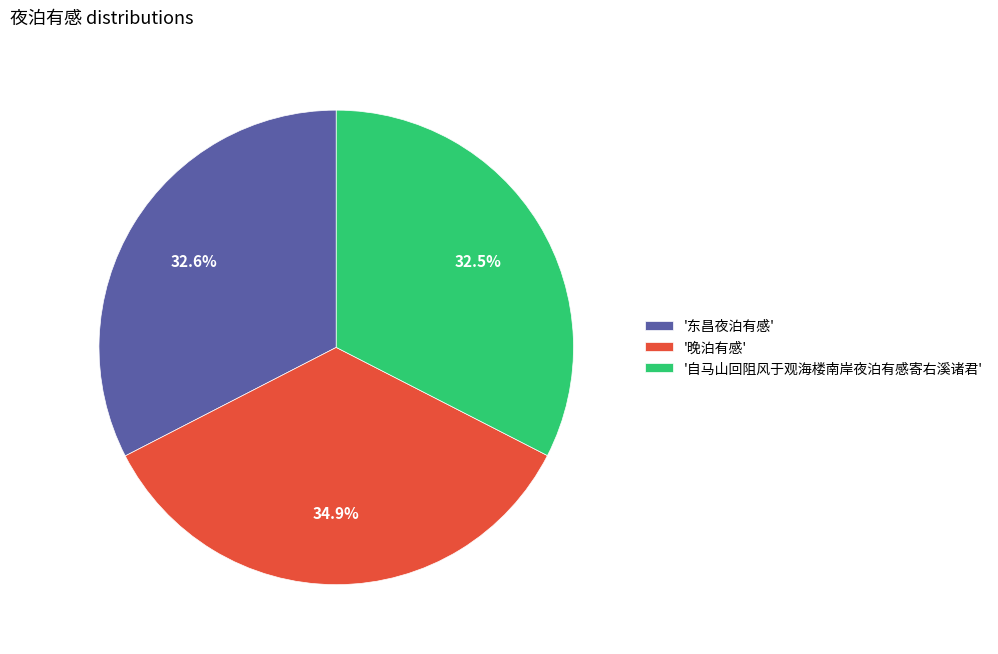

Is there a majority slice in this chart?

No